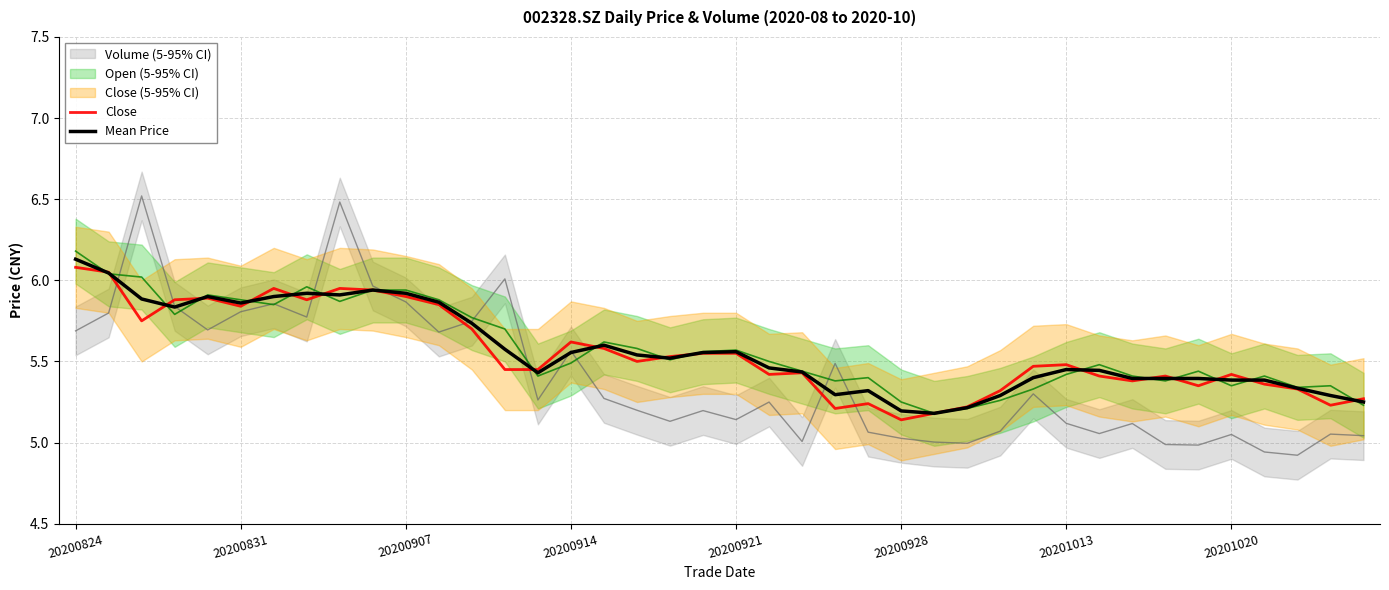

What is the approximate value of Close at 13?

5.5